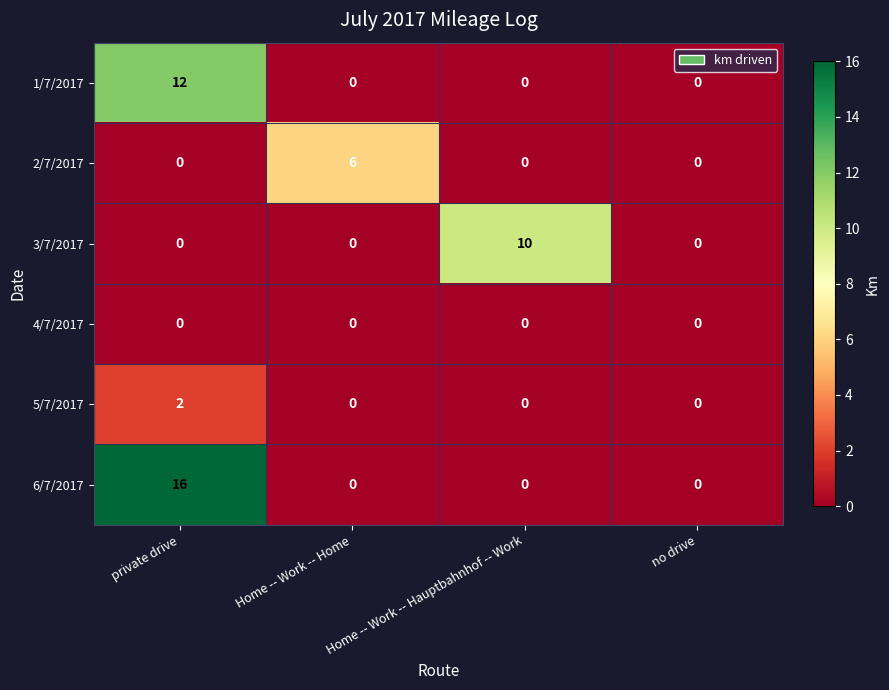

At which category is the sum across all series the highest?

private drive